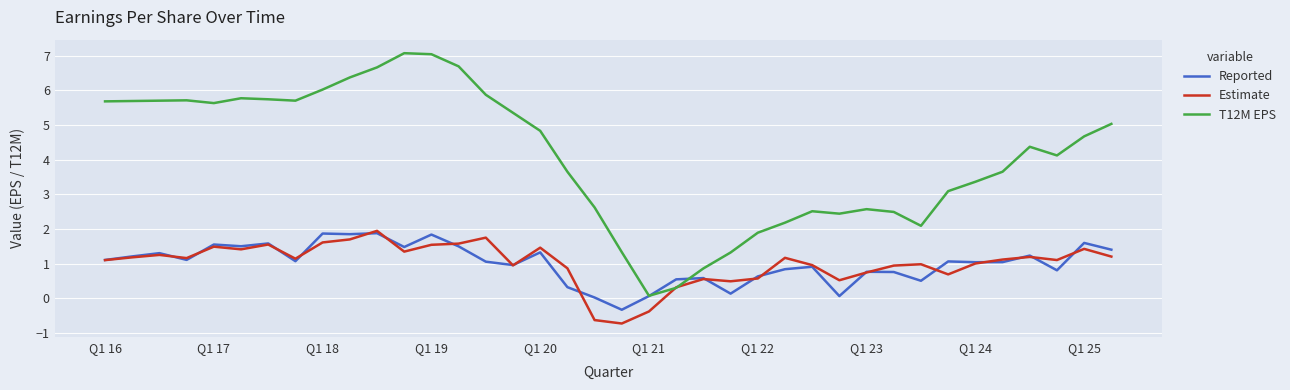

Which series has the largest range (max minus min)?

T12M EPS